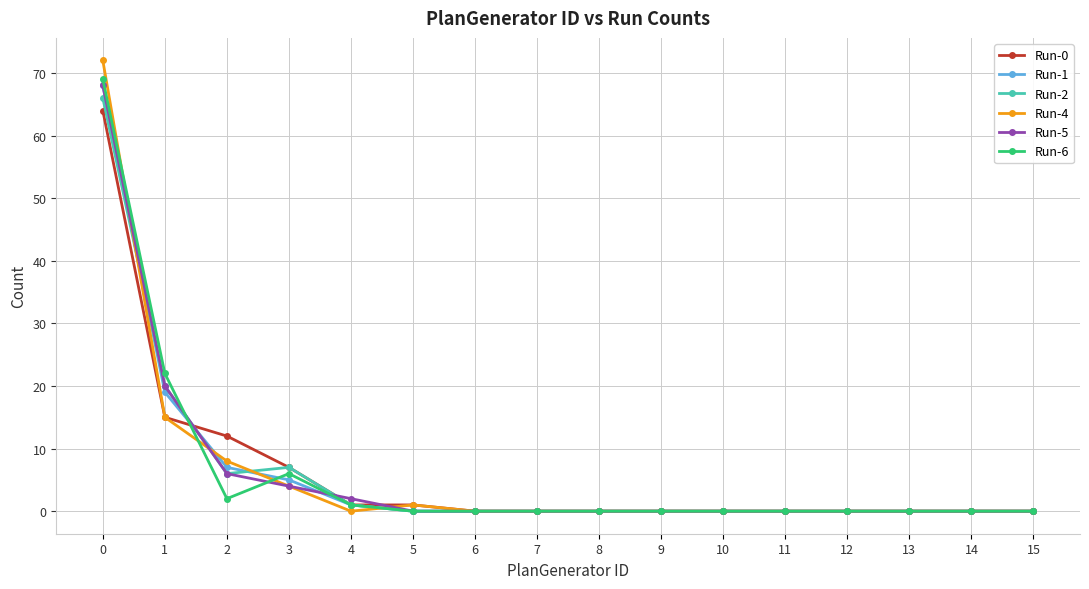

The value of Run-6 at 0 is 69. True or false?

True